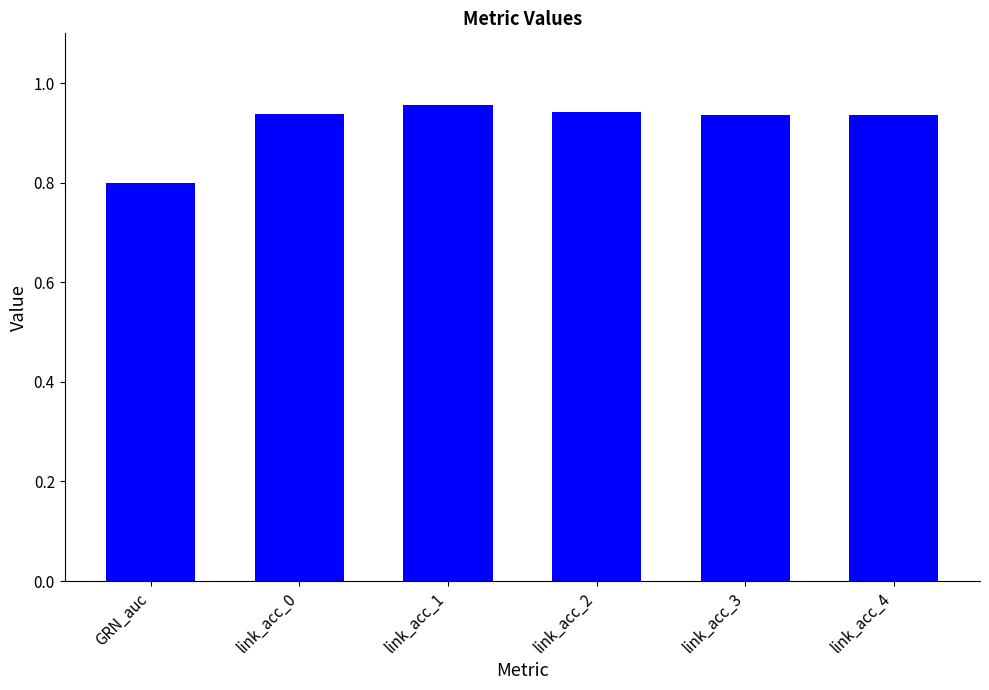

What is the minimum value shown in the chart?

0.8